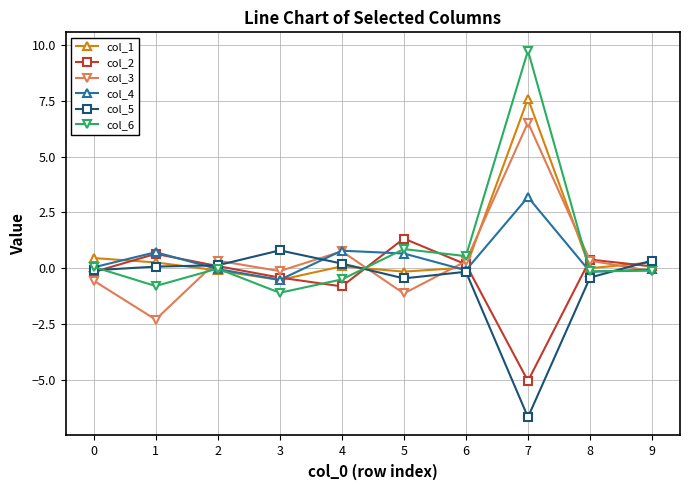

The value of col_5 at 3 is 0.8. True or false?

True